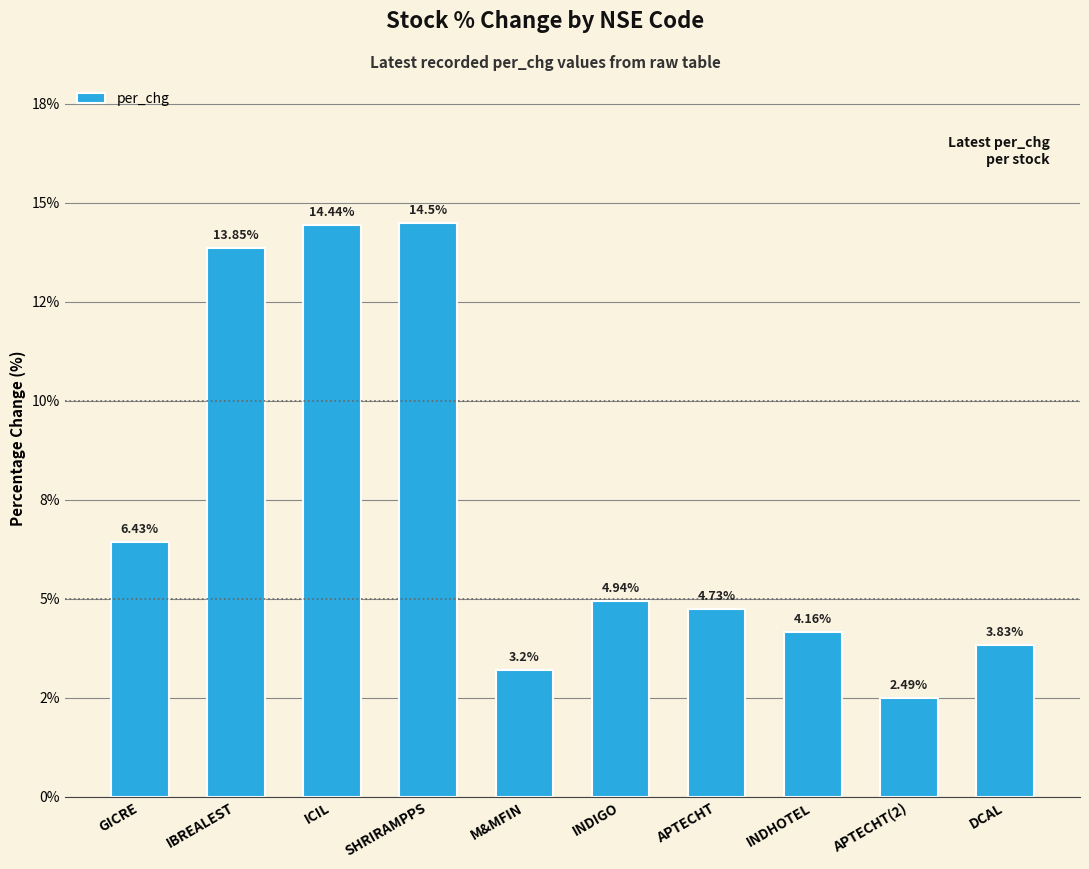

Does the chart contain stacked bars?

No